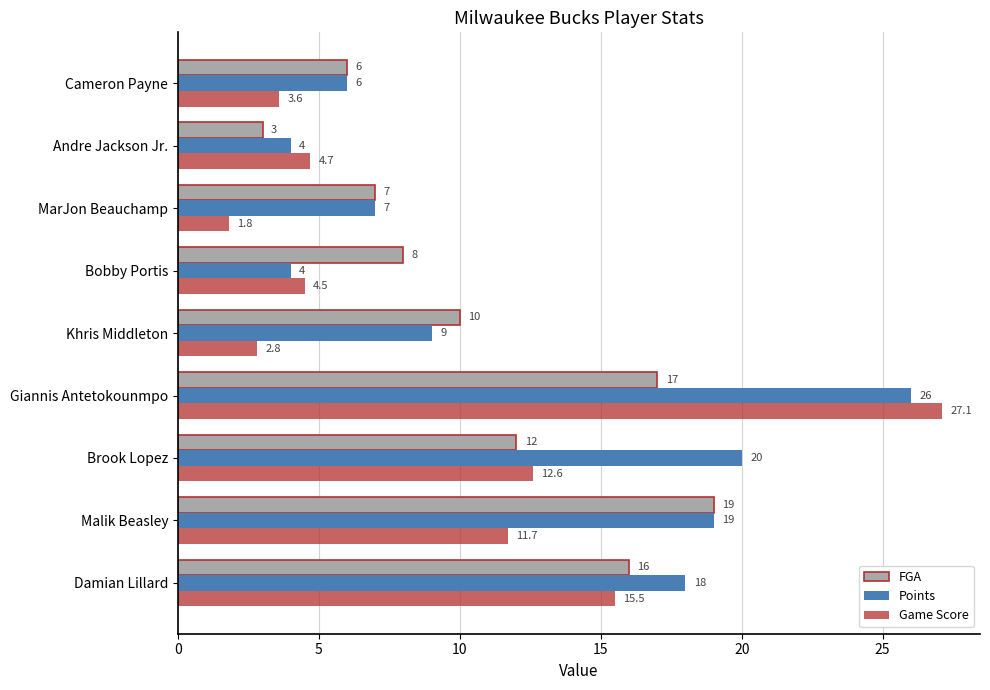

Where is Game Score nearest to the value 14?

Brook Lopez